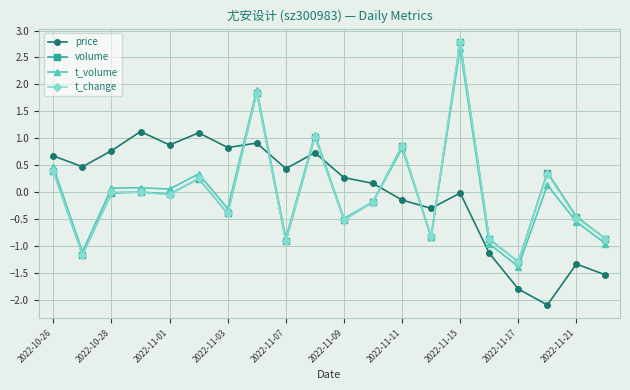

Which series has the largest range (max minus min)?

t_change